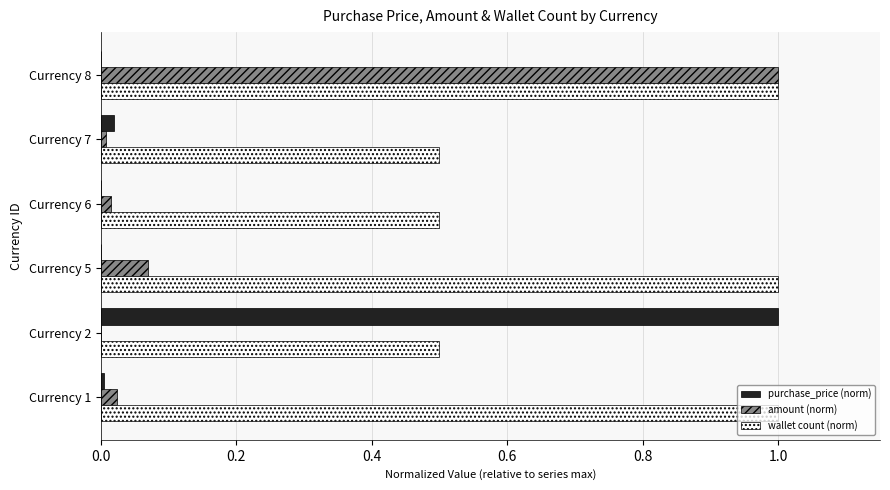

Between Currency 1 and Currency 6, which series saw the biggest shift?

wallet count (norm)